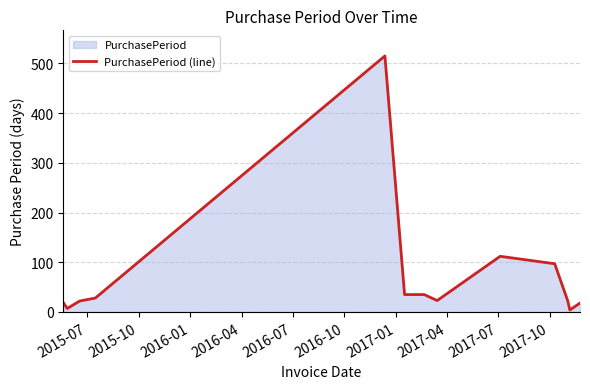

What is the greatest value displayed?

515